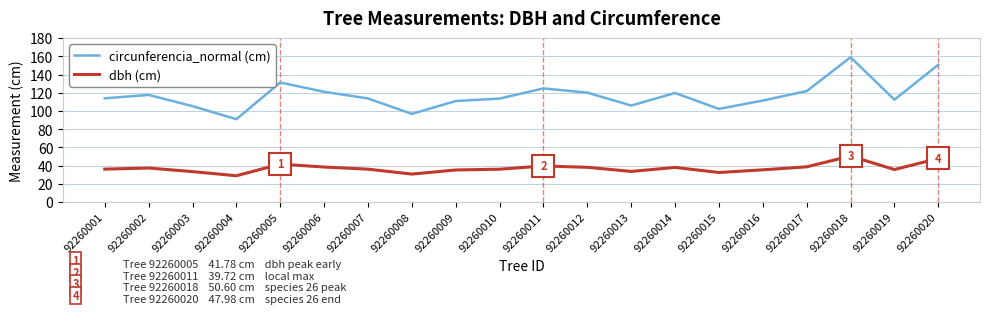

Rank the series by their average value, from lowest to highest.

dbh (cm), circunferencia_normal (cm)